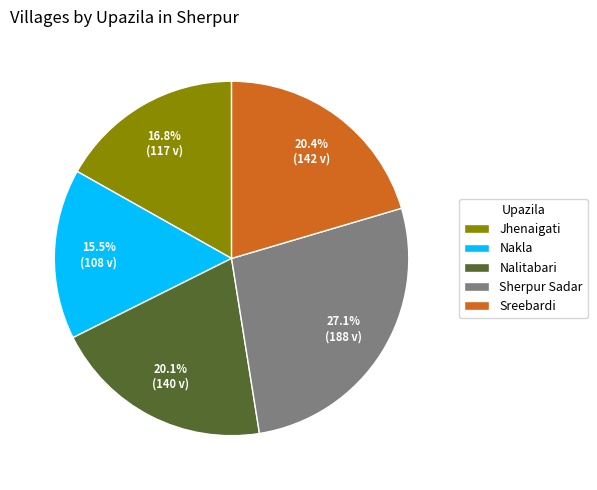

What percentage do Sherpur Sadar and Nakla together represent?

42.6%